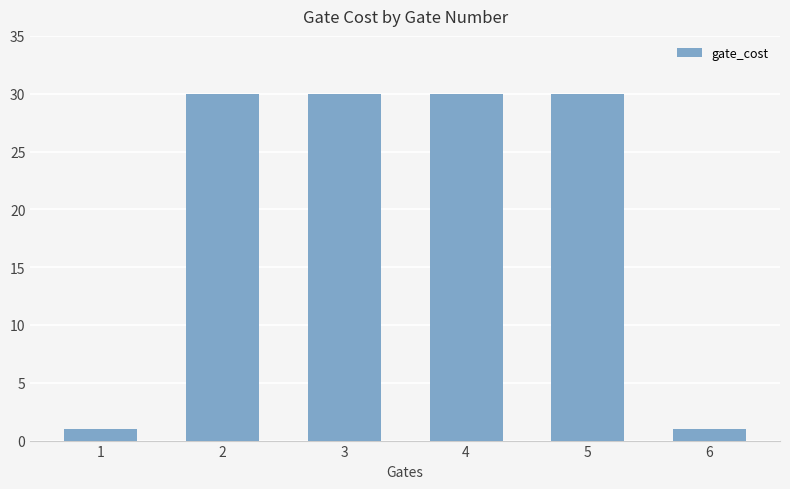

What is the sum of all values?

122